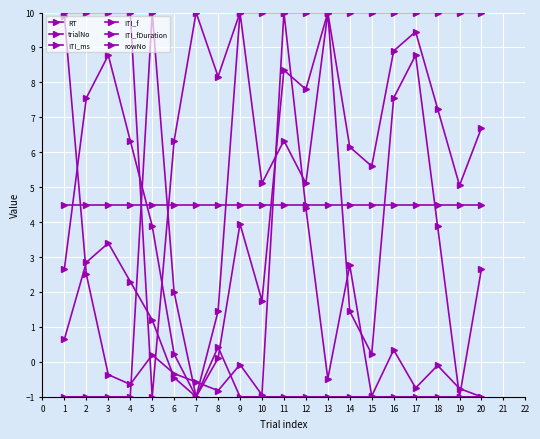

Which label corresponds to the largest value in the chart?

11